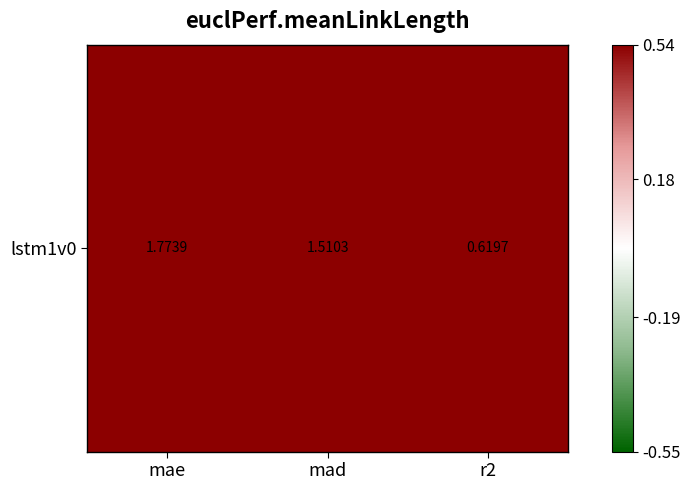

True or false: the data shows 0.6 at r2.

True